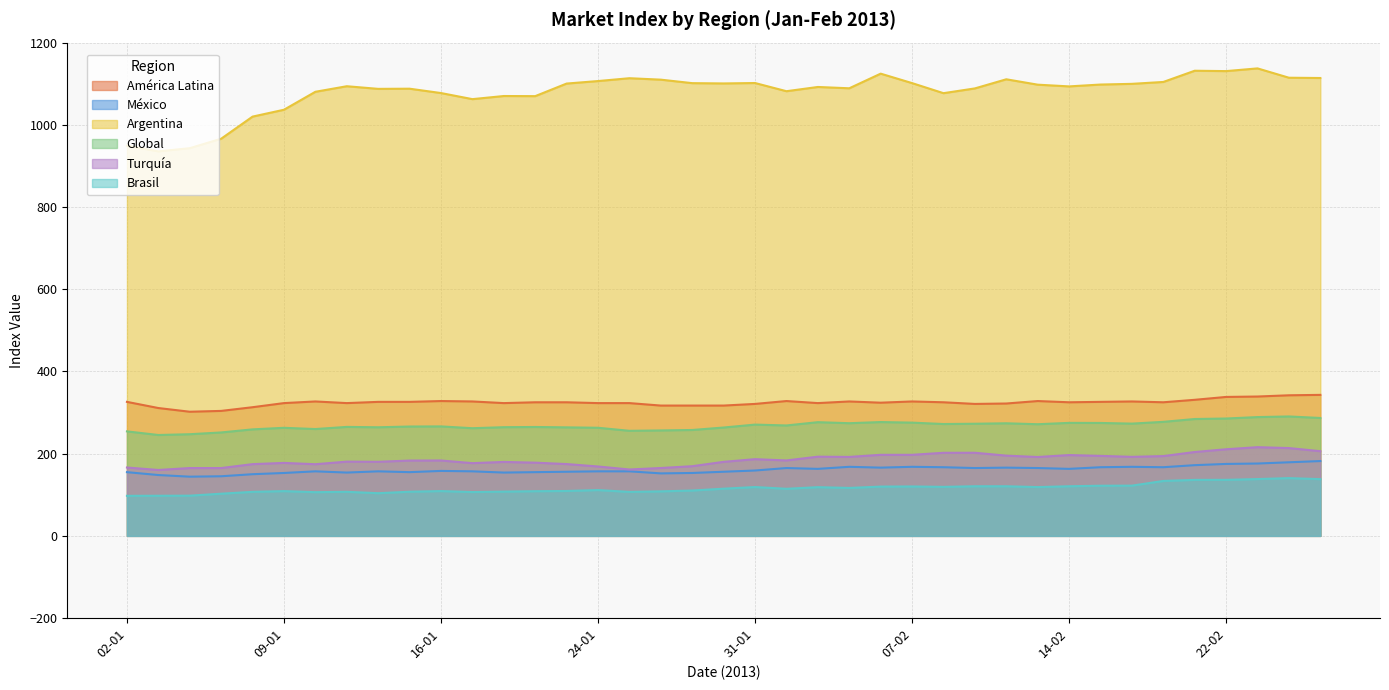

At which category is the sum across all series the highest?

25-02